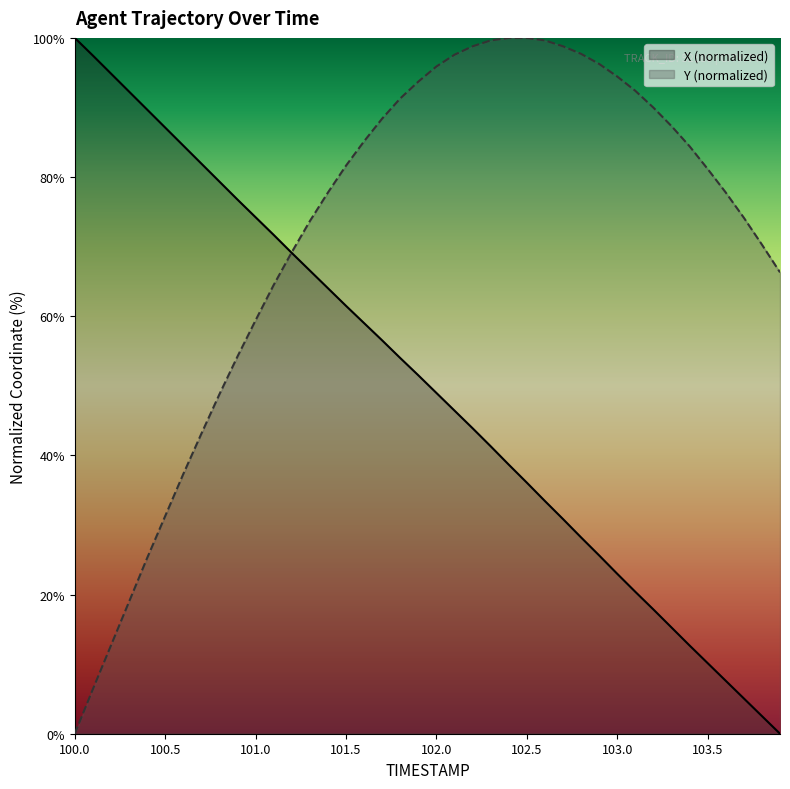

True or false: Y and X intersect in this chart.

True